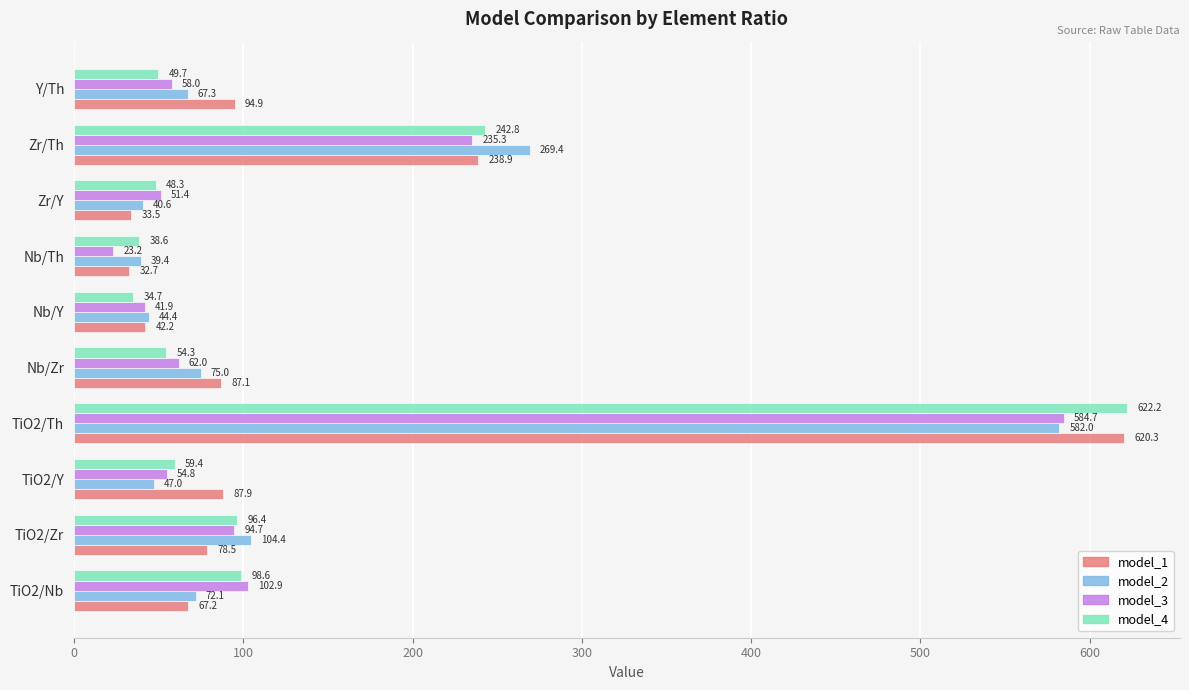

Which series has the largest range (max minus min)?

model_1